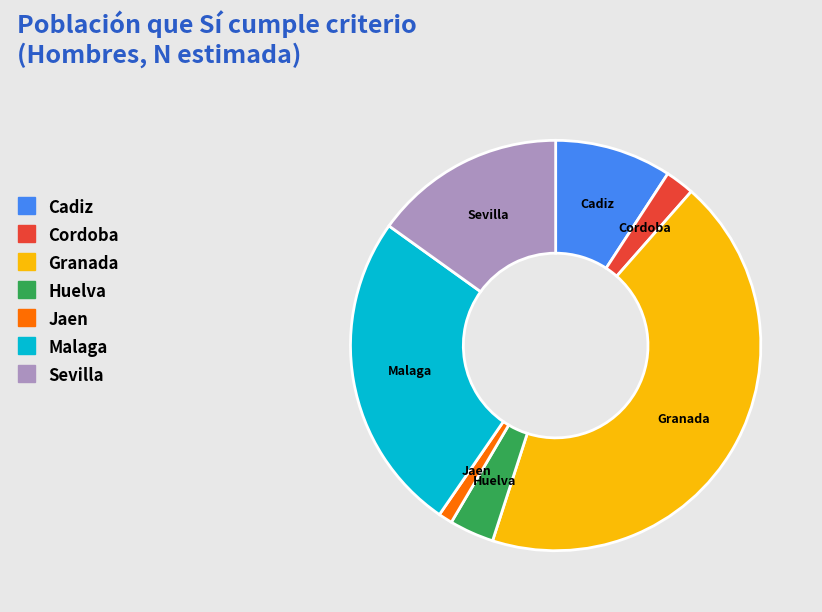

Between Jaen and Granada, which is larger?

Granada